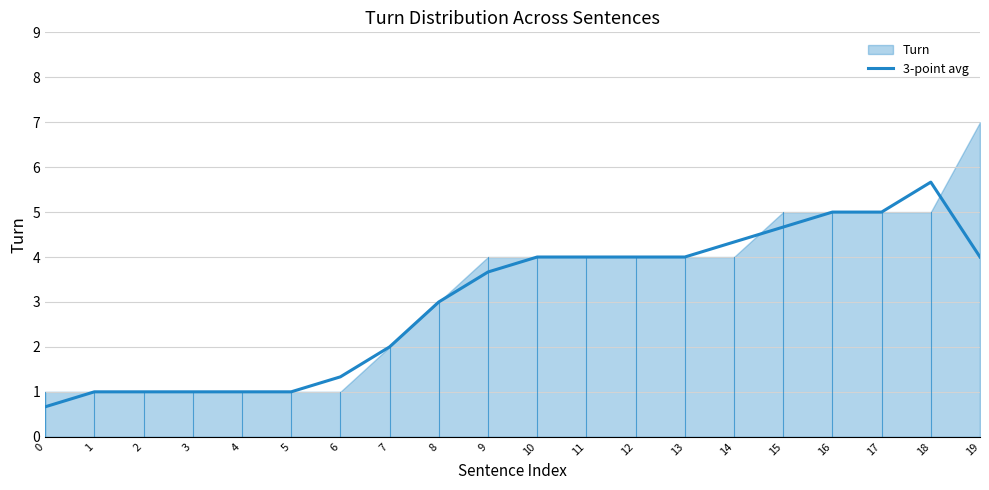

What is the ratio of the value at 1 to the value at 10?

0.2